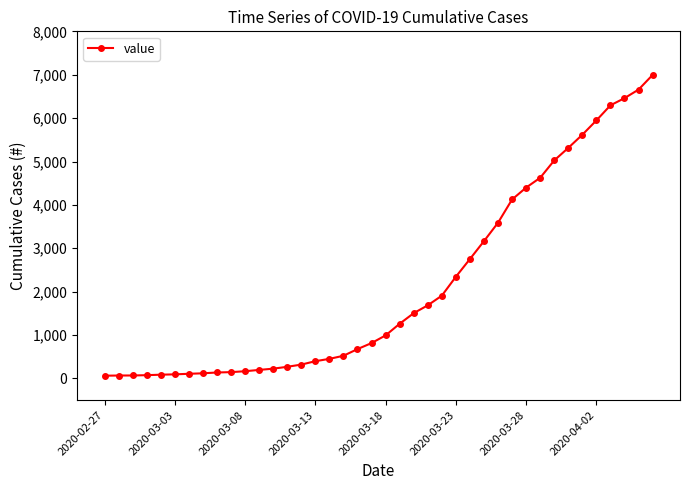

What is the difference between the maximum and minimum values?

6931